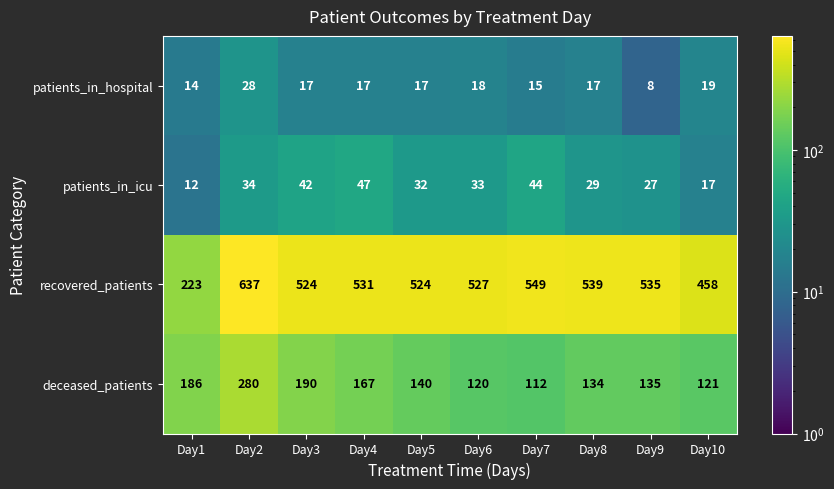

The value of deceased_patients at Day6 is 209. True or false?

False